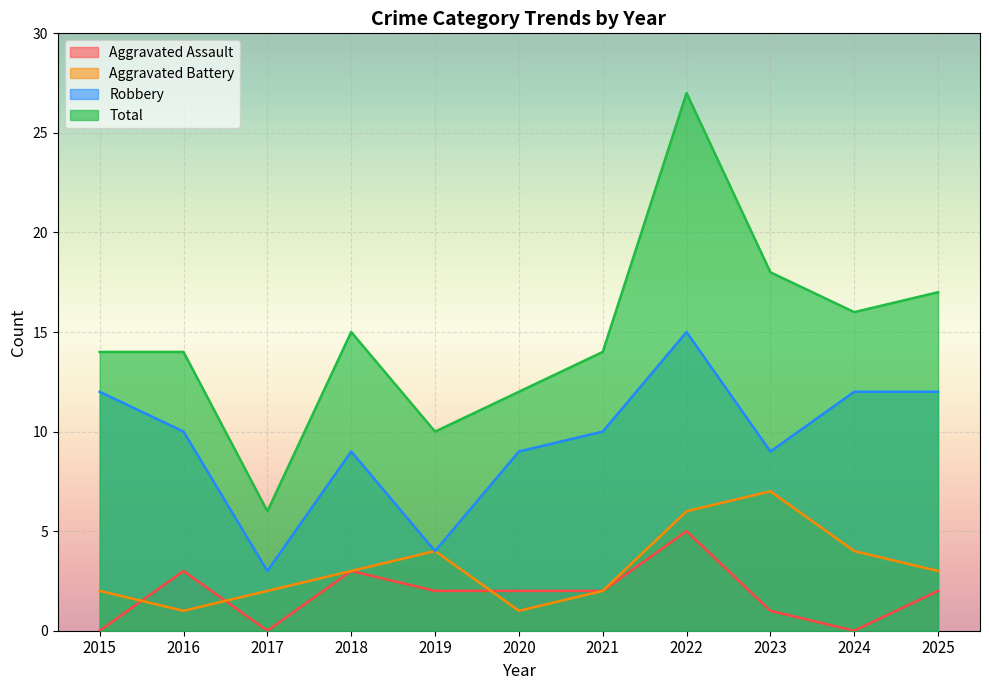

Does the chart display data point markers on the line(s)?

No